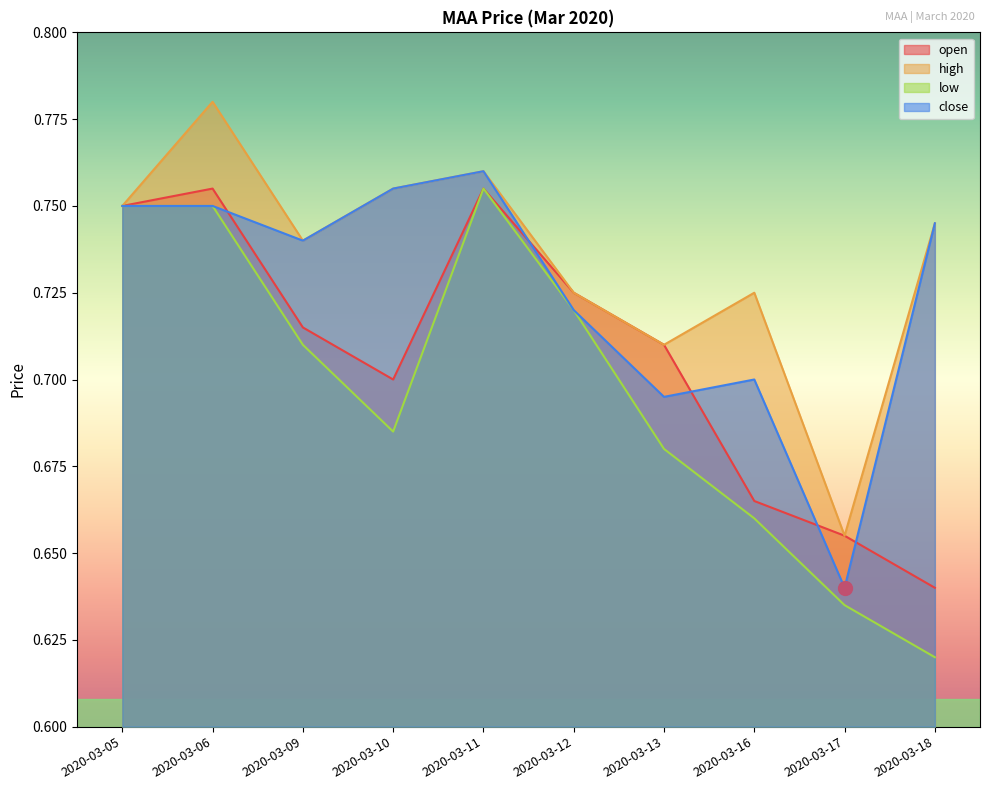

What is the value of the open point at the 3rd from the left?

0.7